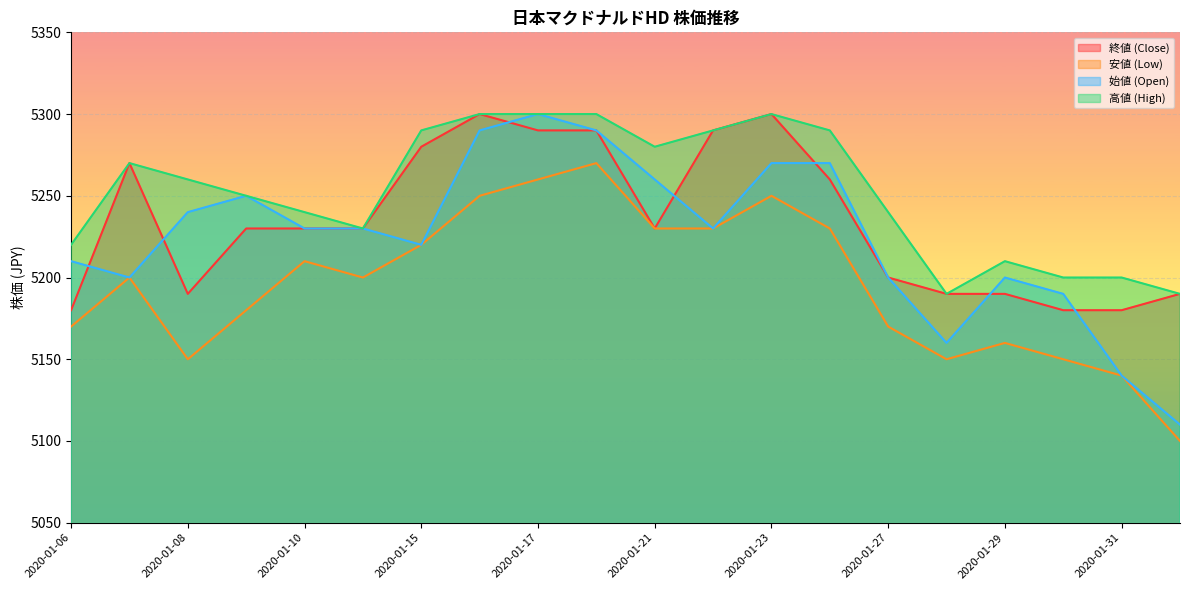

List the labels in order of 終値 (Close) value, largest first.

2020-01-16, 2020-01-23, 2020-01-17, 2020-01-20, 2020-01-22, 2020-01-15, 2020-01-07, 2020-01-24, 2020-01-09, 2020-01-10, 2020-01-14, 2020-01-21, 2020-01-27, 2020-01-08, 2020-01-28, 2020-01-29, 2020-02-03, 2020-01-06, 2020-01-30, 2020-01-31